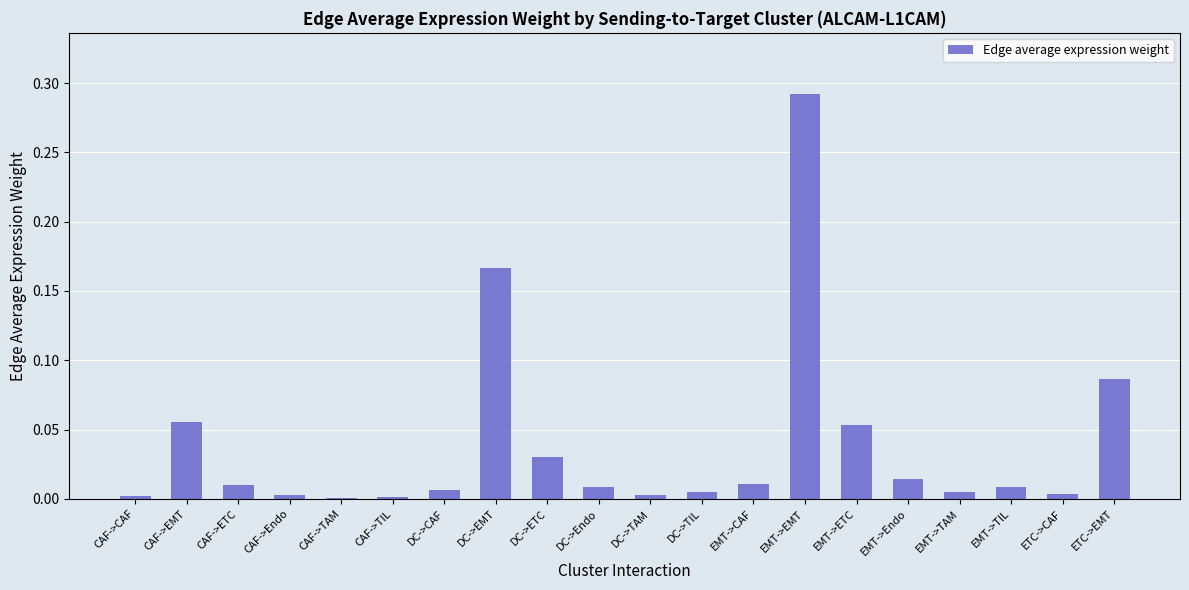

Between CAF->TIL and CAF->ETC, which is larger?

CAF->ETC